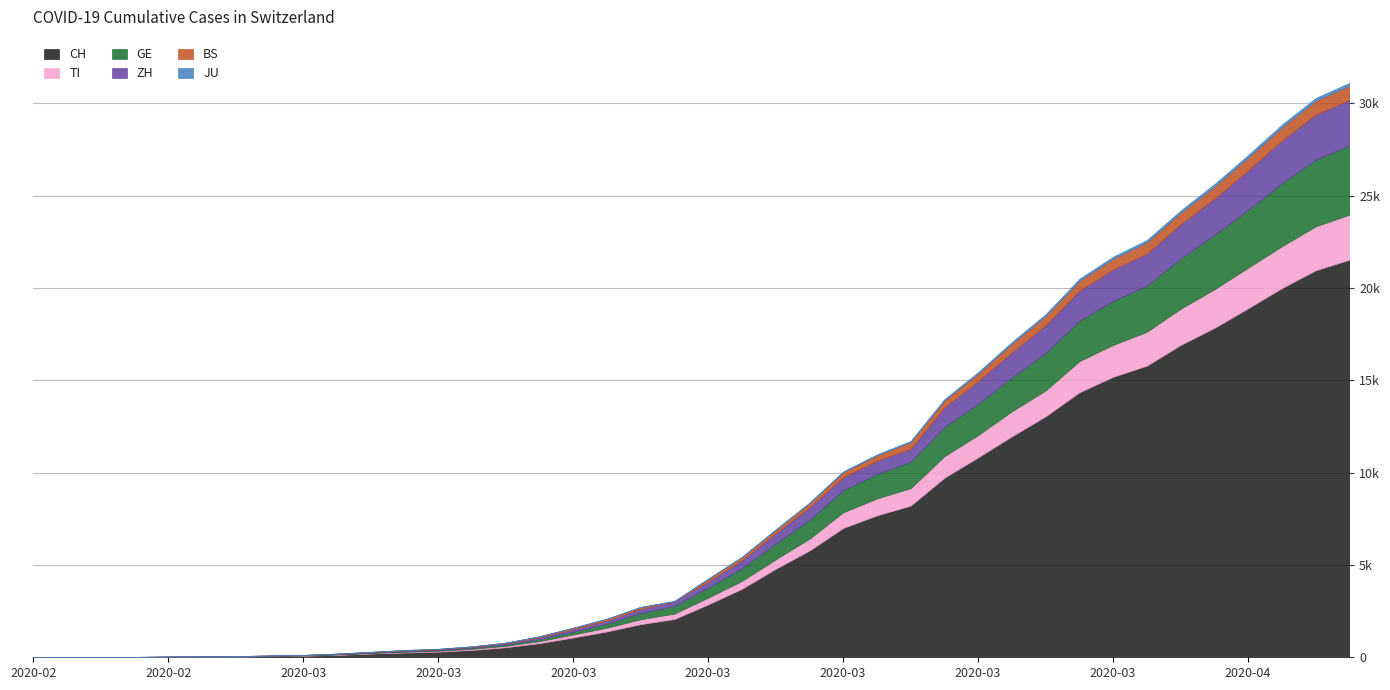

What is the sum of the BS values at 2020-03-24 and 2020-04-03?

1164